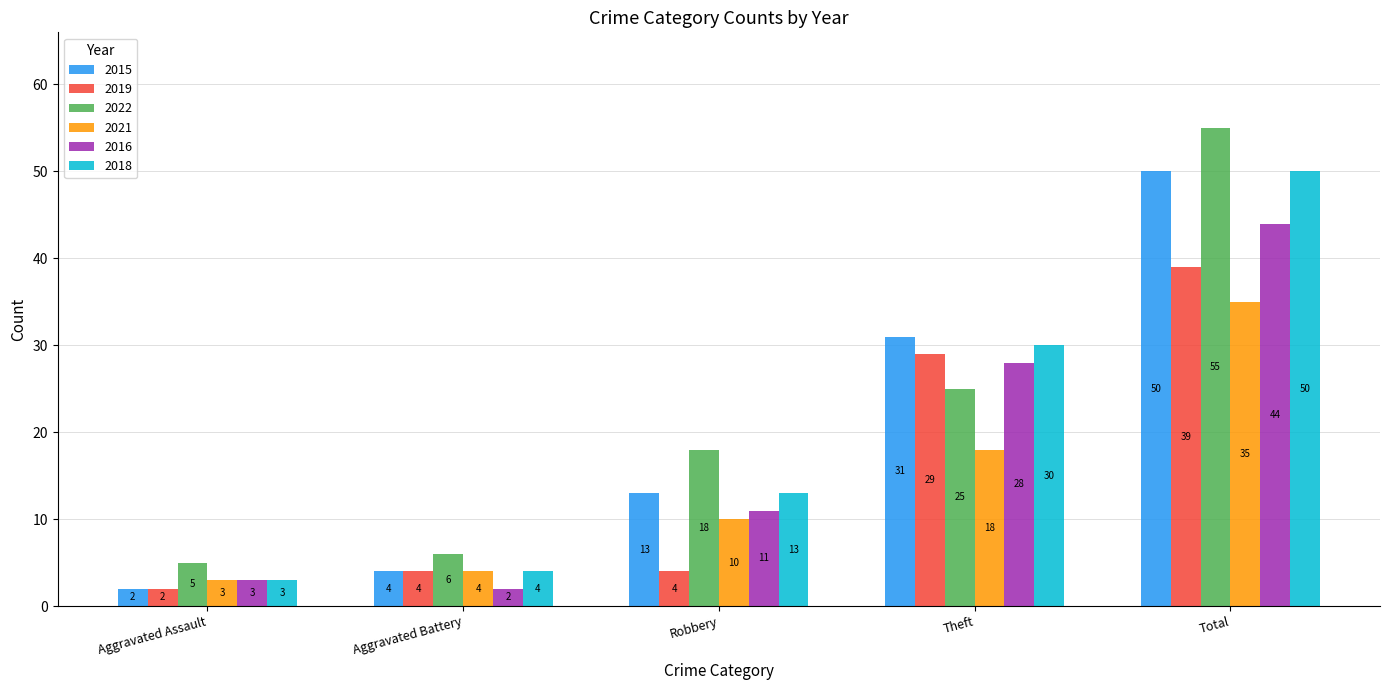

Does the chart contain any negative values?

No